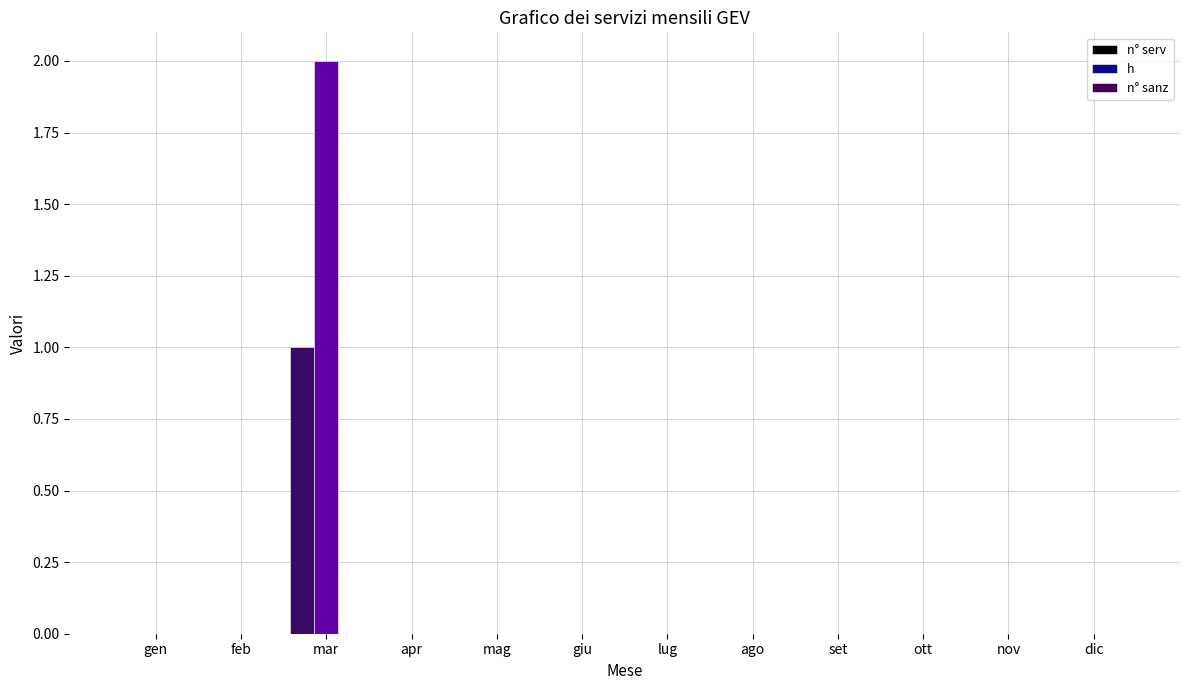

Which series has the largest total across all categories?

h